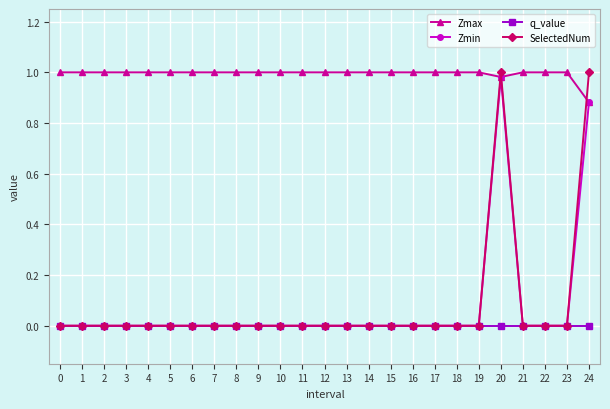

At which label does Zmin reach its peak?

20